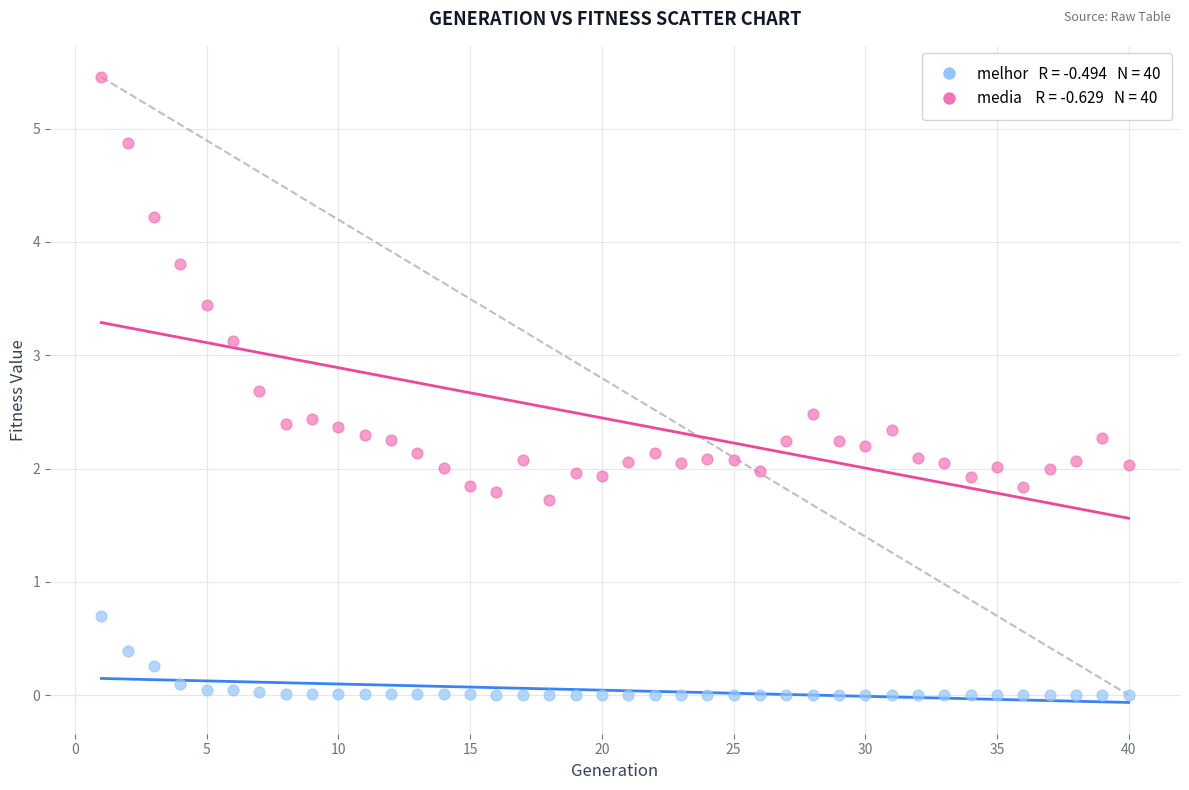

Across all data points, what is the range of X values (max minus min)?

39.0